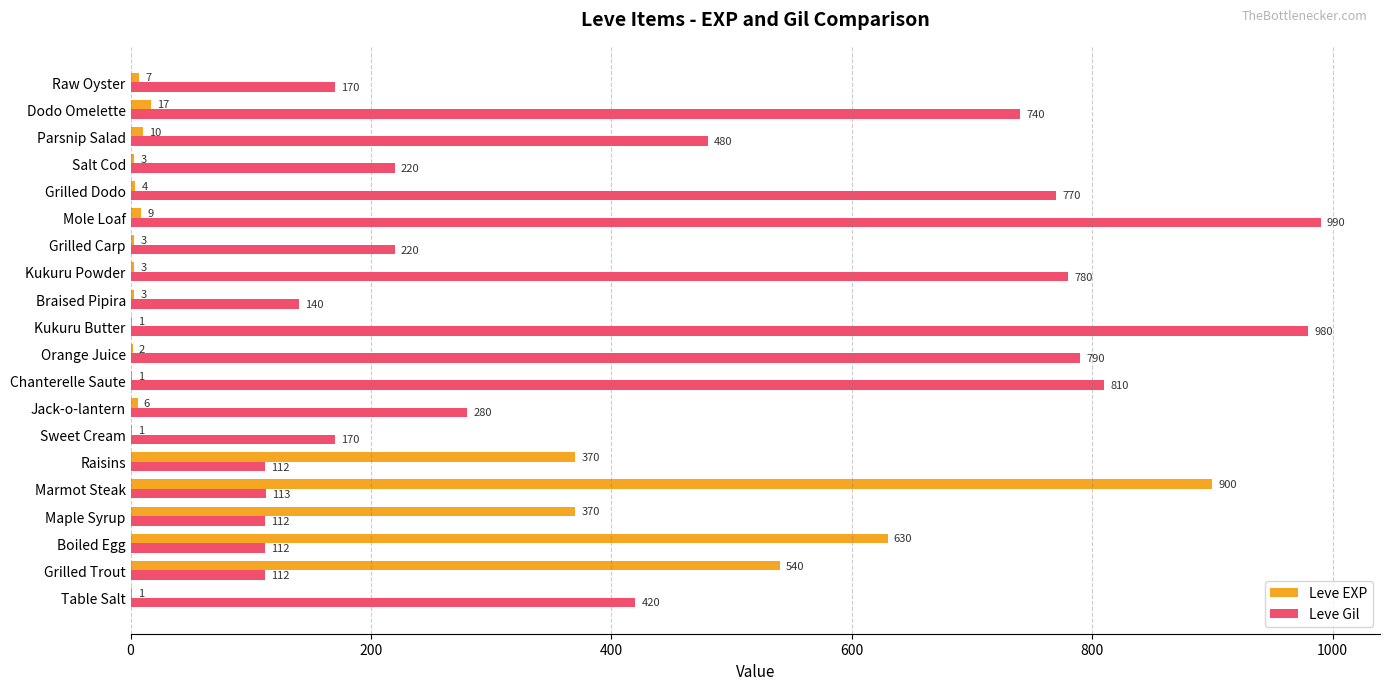

What is the sum of all Leve Gil values?

8521